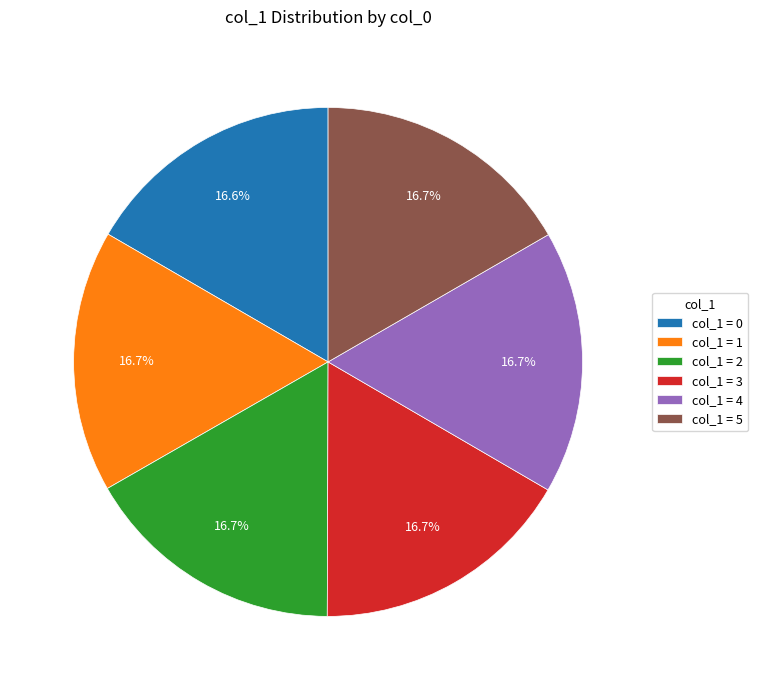

Is col_1 = 1 the majority of the pie?

No